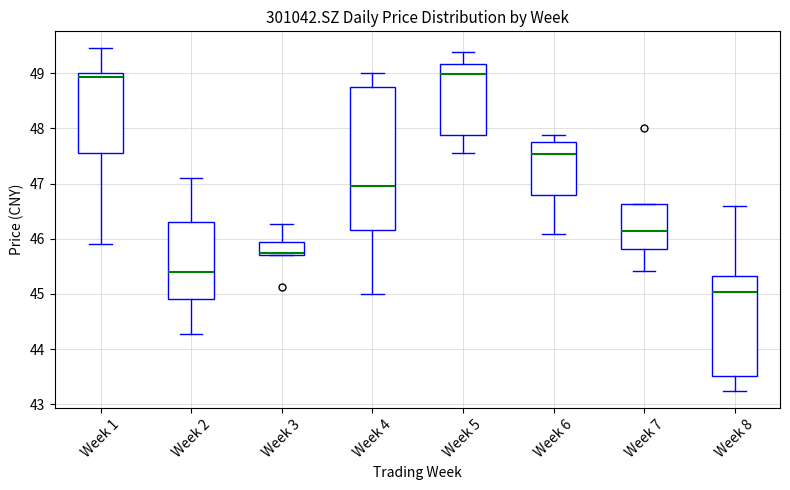

Reading left to right, read every box against the y-axis: the position of its median line, the range the box covers, and the ends of its whiskers. The values are not printed on the chart, so give them approximately, as read against the axis.

Week 1: median 48.9, box 47.6 to 49.0, whiskers 45.9 to 49.5
Week 2: median 45.4, box 44.9 to 46.3, whiskers 44.3 to 47.1
Week 3: median 45.7 (just above the box's lower edge), box 45.7 to 46.0, whiskers 45.7 to 46.3
Week 4: median 47.0, box 46.2 to 48.8, whiskers 45.0 to 49.0
Week 5: median 49.0, box 47.9 to 49.2, whiskers 47.6 to 49.4
Week 6: median 47.5, box 46.8 to 47.8, whiskers 46.1 to 47.9
Week 7: median 46.1, box 45.8 to 46.6, whiskers 45.4 to 46.6
Week 8: median 45.0, box 43.5 to 45.3, whiskers 43.2 to 46.6